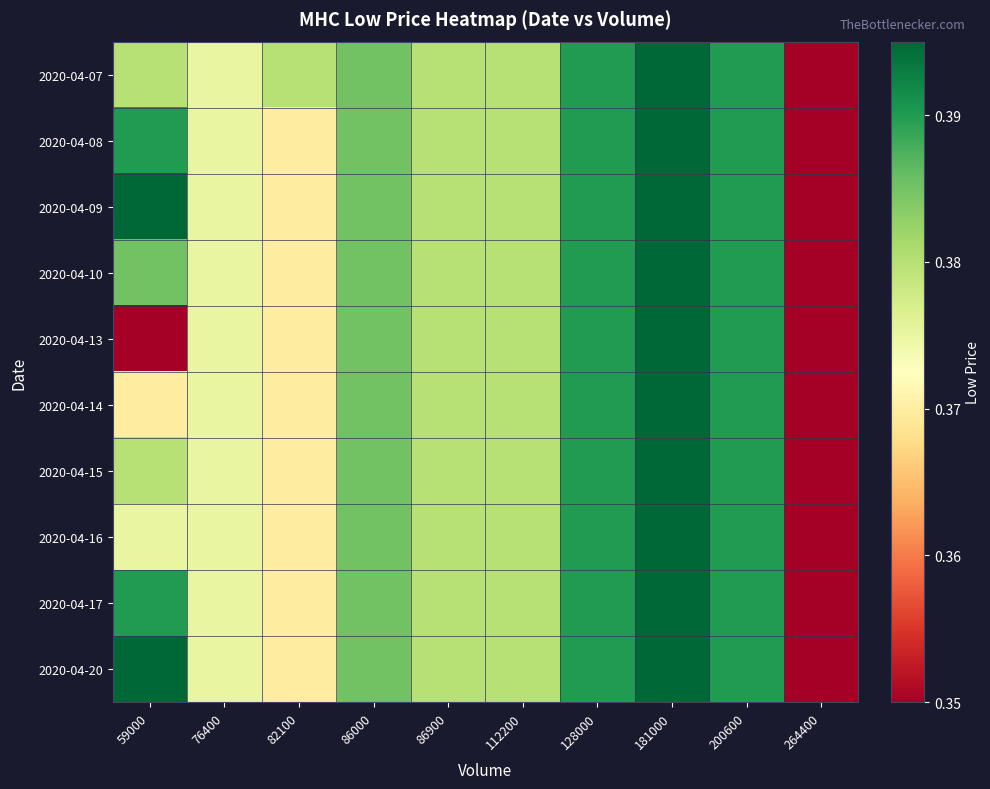

Which series changed the most between 59000 and 264400?

2020-04-09